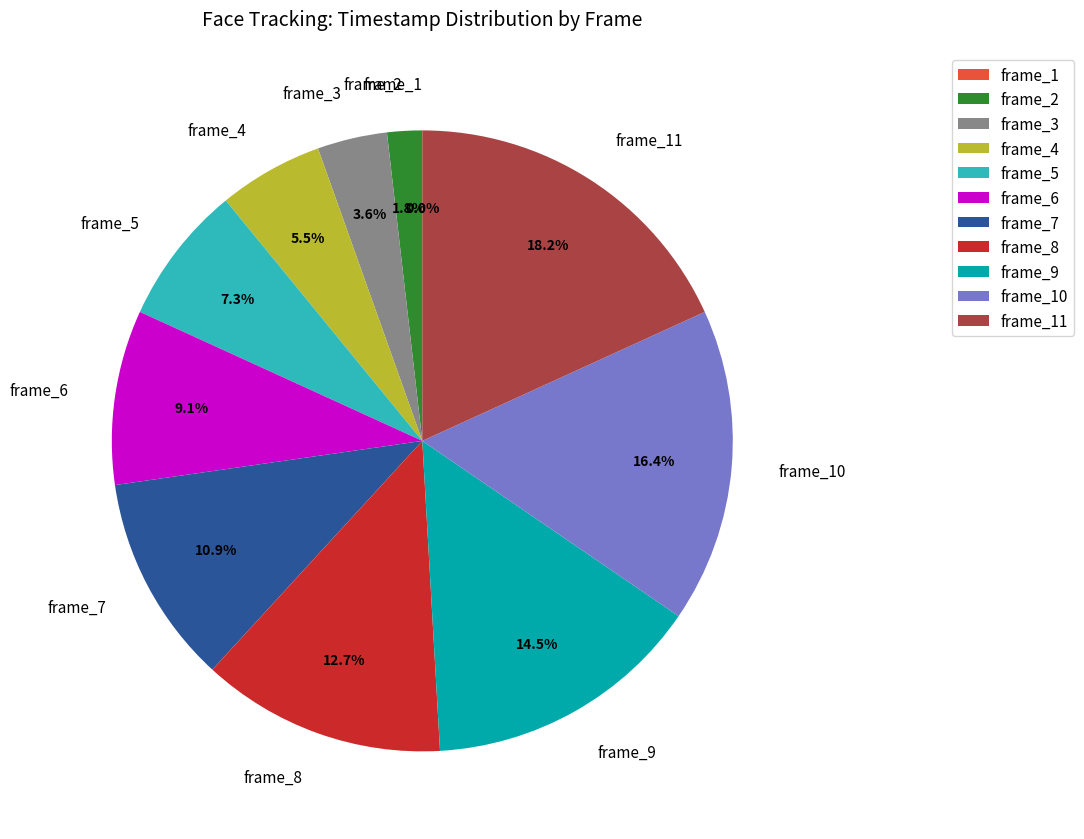

To the nearest percent, what is the difference between the frame_7 and frame_6 slice percentages?

2%